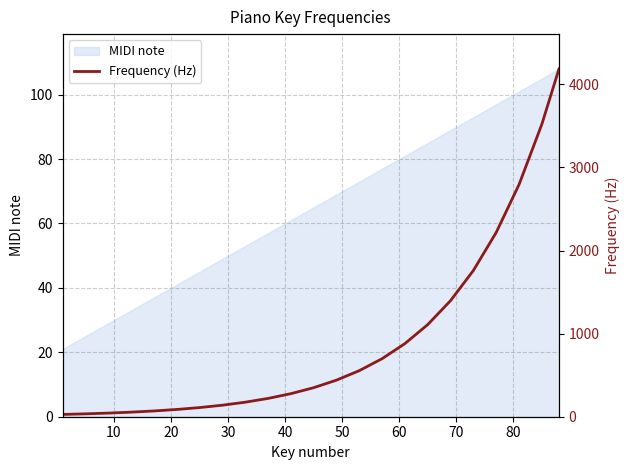

Count the number of categories in the chart.

23